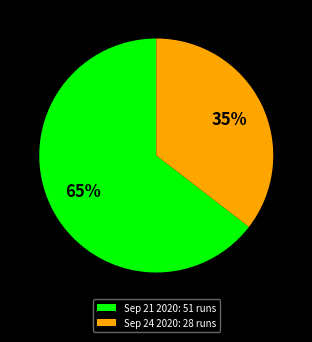

To the nearest percent, what portion does Sep 24 2020 represent?

35%